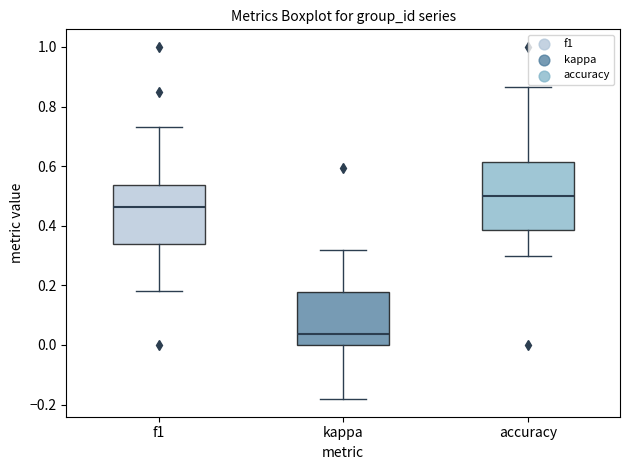

Which box has the lowest median line?

kappa